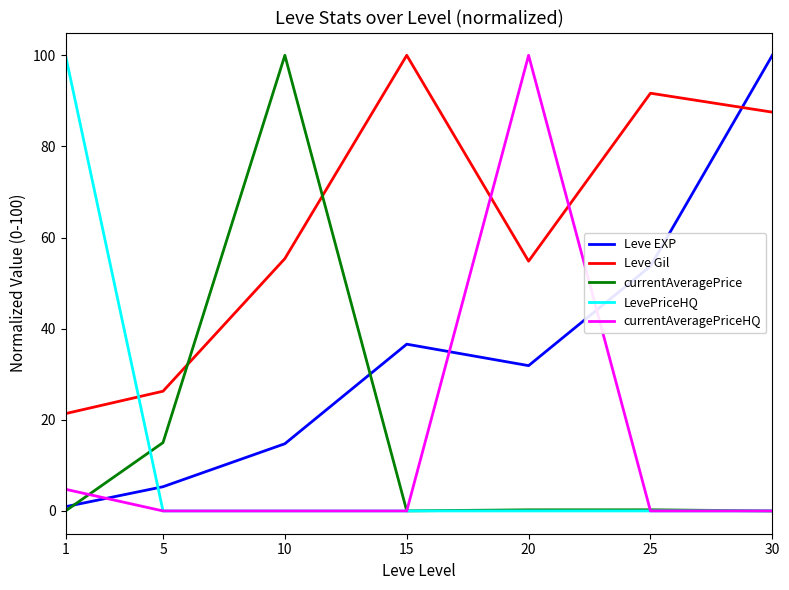

Is the value of currentAveragePrice at 10 greater than the value of LevePriceHQ at 5?

Yes